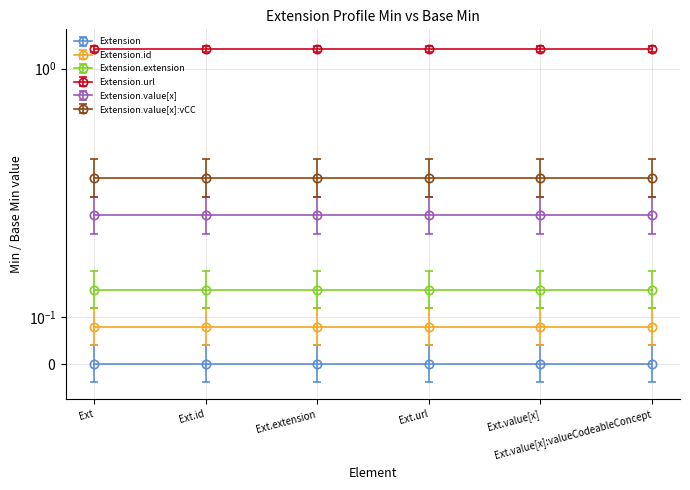

At how many categories does at least one series exceed 0?

6